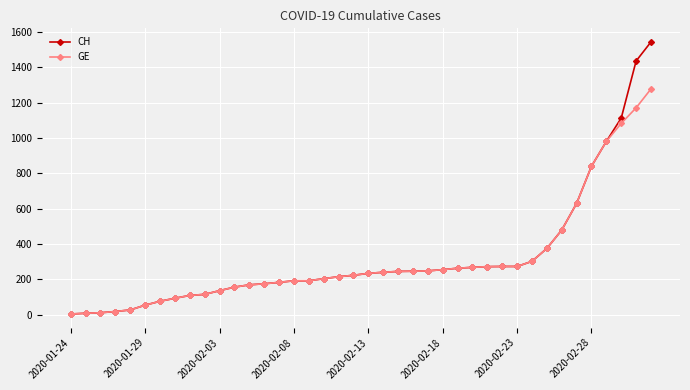

List the series in order of their peak value, lowest first.

GE, CH